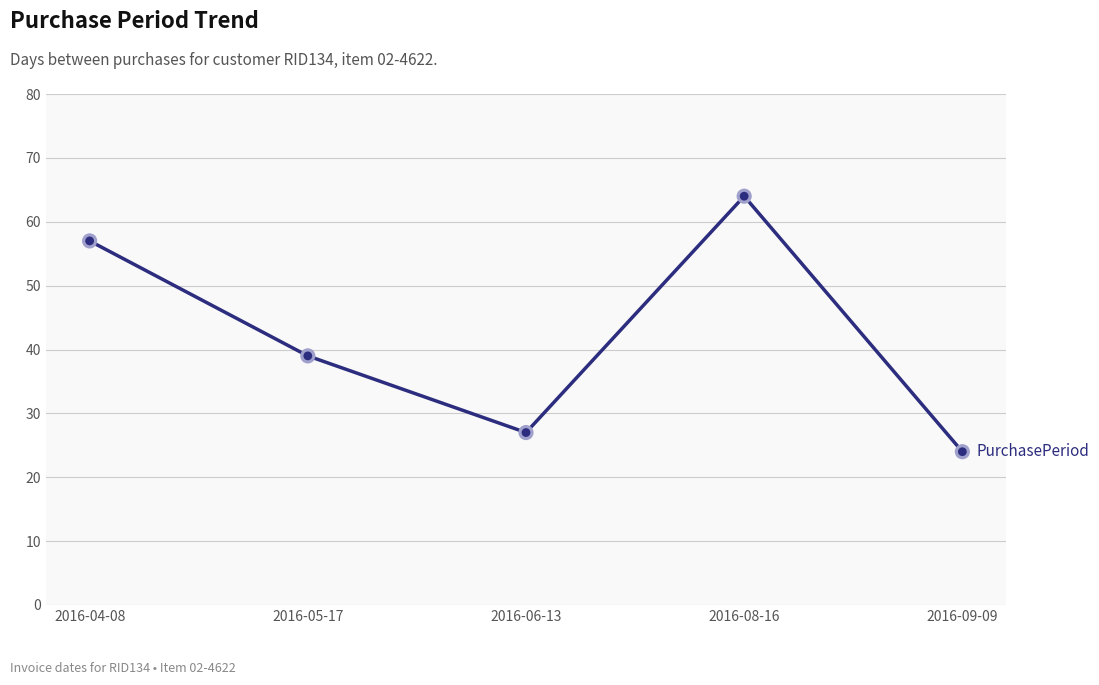

What is the ratio of the value at 2016-05-17 to the value at 2016-09-09?

1.6